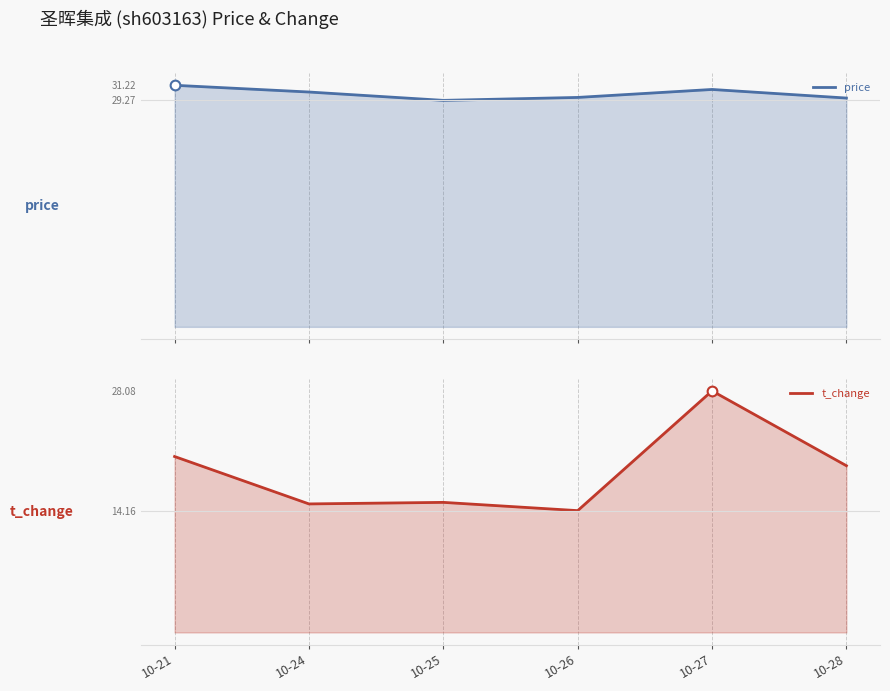

True or false: t_change and price intersect in this chart.

False